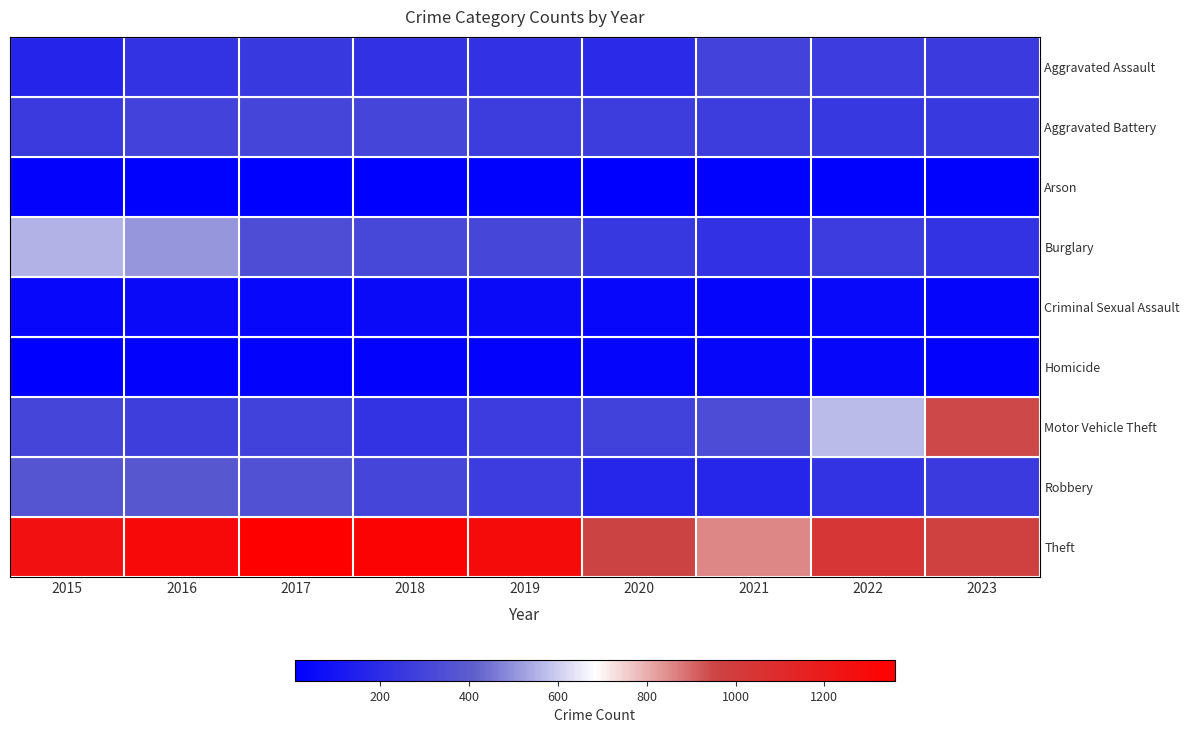

What is the difference between the highest and lowest values at 2019?

1272